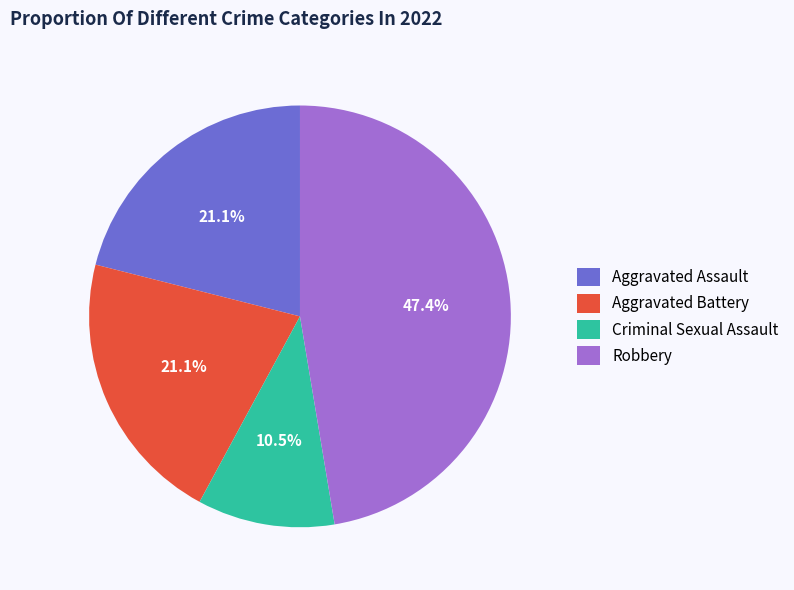

Which slice is the smallest?

Criminal Sexual Assault